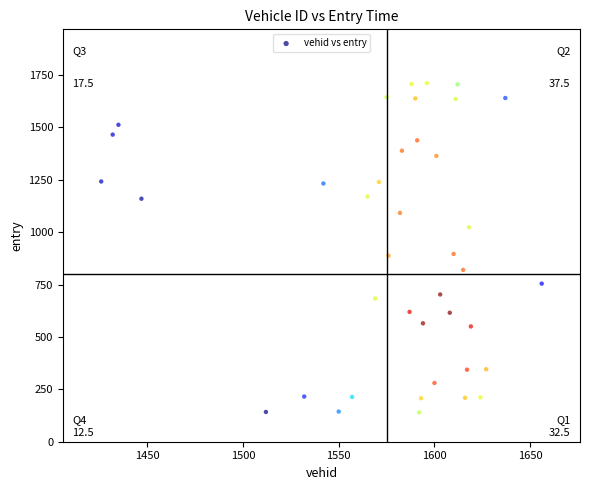

What is the range of Y values (max minus min)?

1571.7